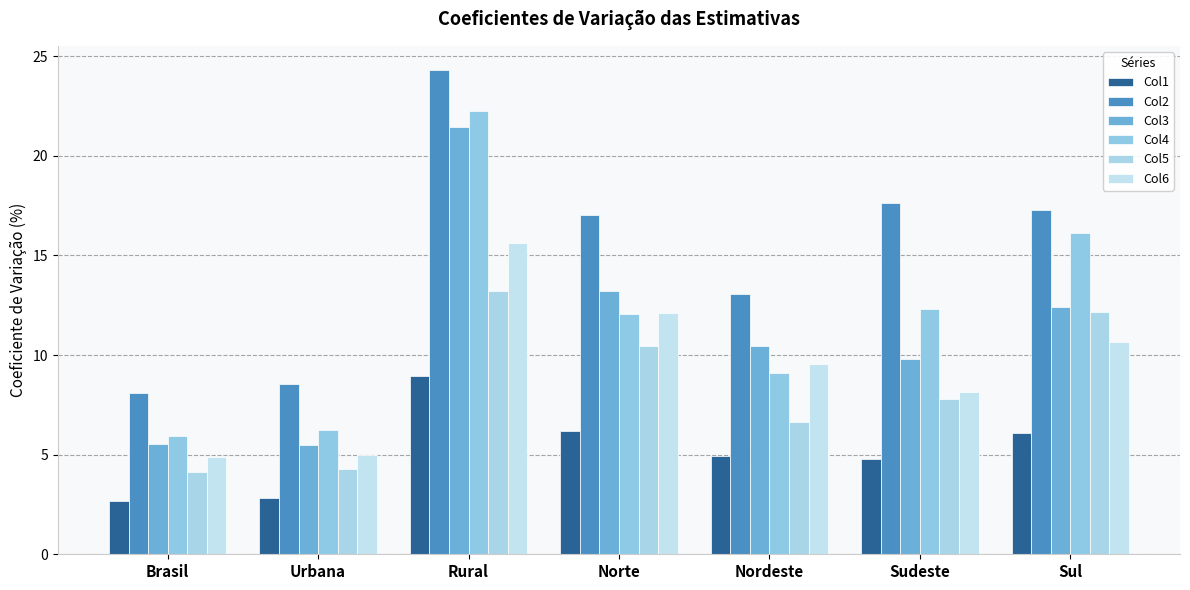

What are all the series names shown in the legend?

Col1, Col2, Col3, Col4, Col5, Col6